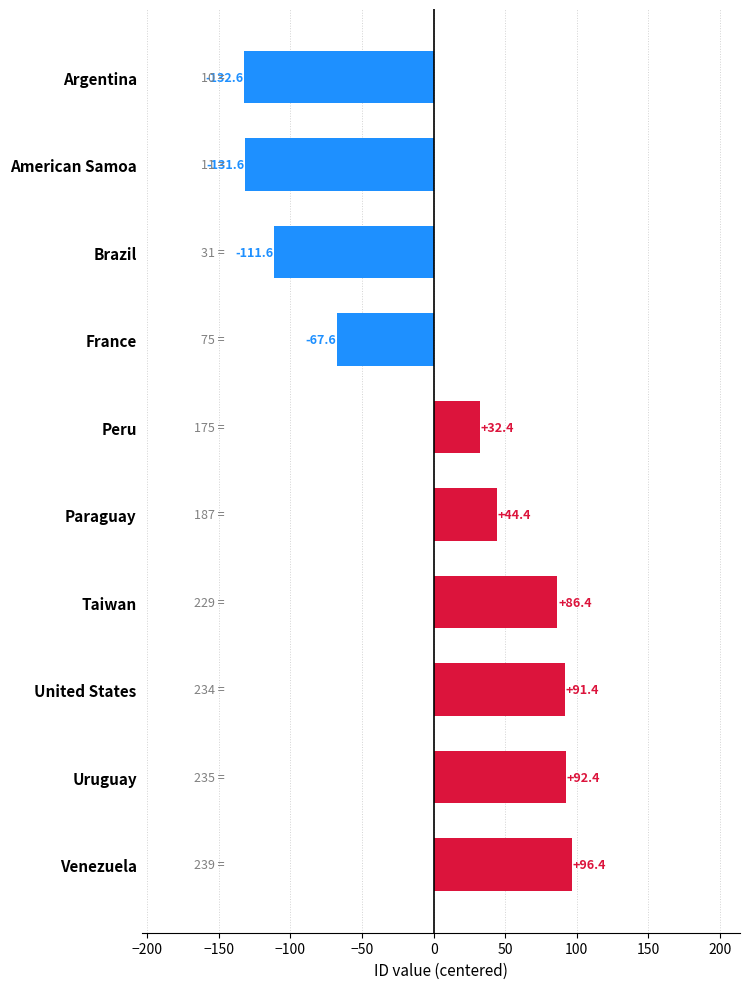

What is the sum of the values at Peru and Paraguay?

76.8